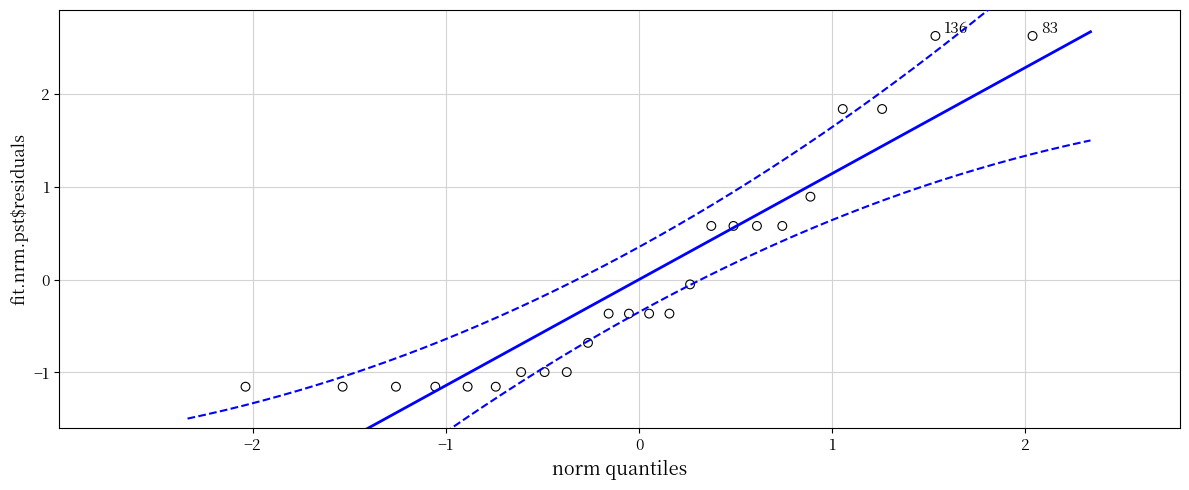

What is the range of X values (max minus min)?

4.1